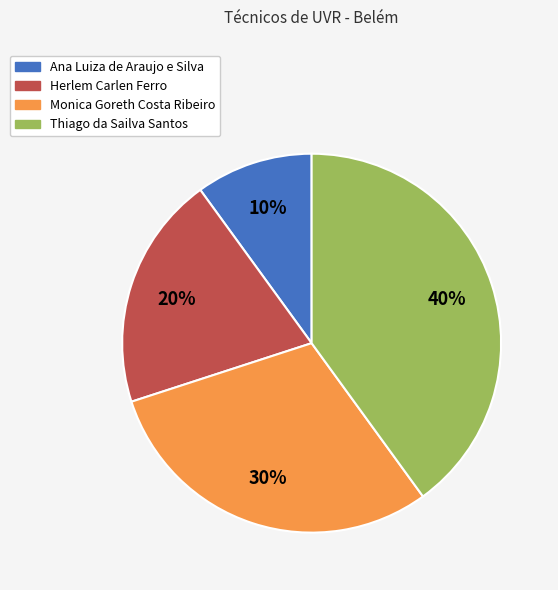

Rank the categories by value from highest to lowest.

Thiago da Sailva Santos, Monica Goreth Costa Ribeiro, Herlem Carlen Ferro, Ana Luiza de Araujo e Silva